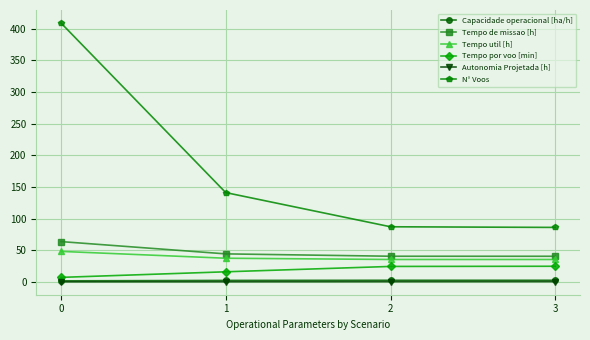

Which series has the widest spread of values?

N° Voos